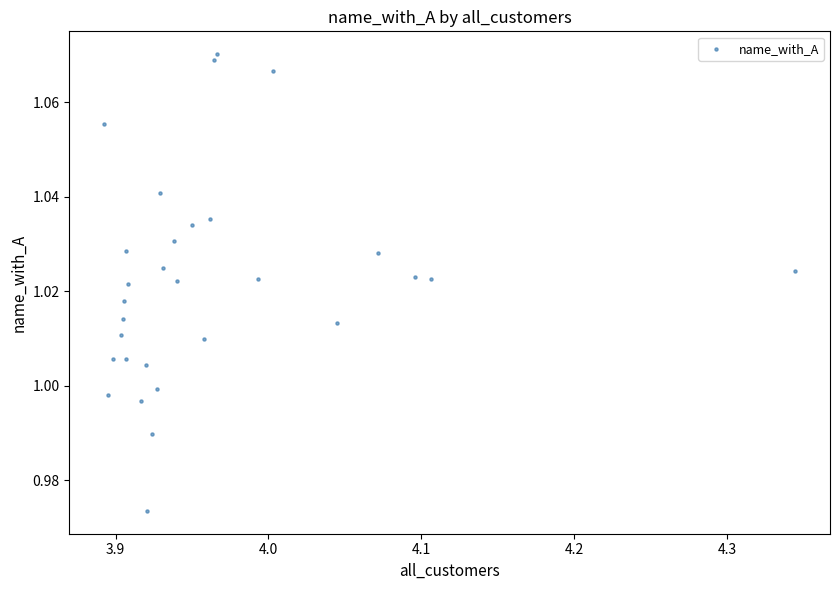

What is the range of X values (max minus min)?

0.5